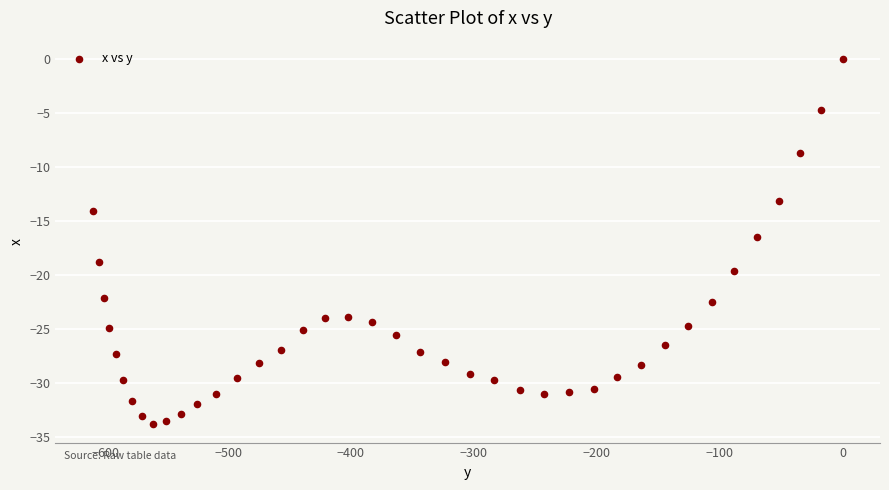

What Y value in the scatter plot is closest to -16?

-16.5